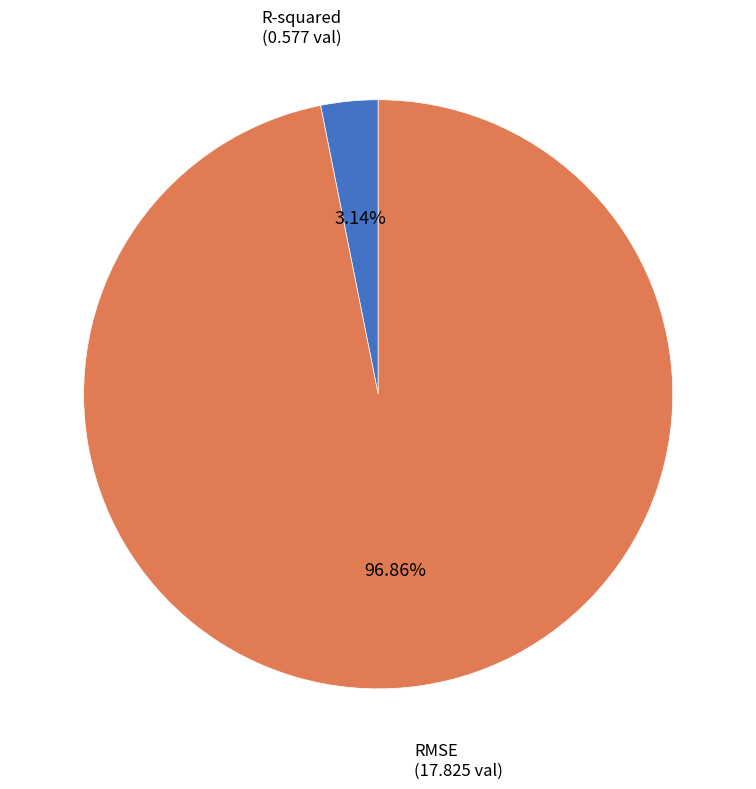

How much of the chart is everything except RMSE?

3.1%